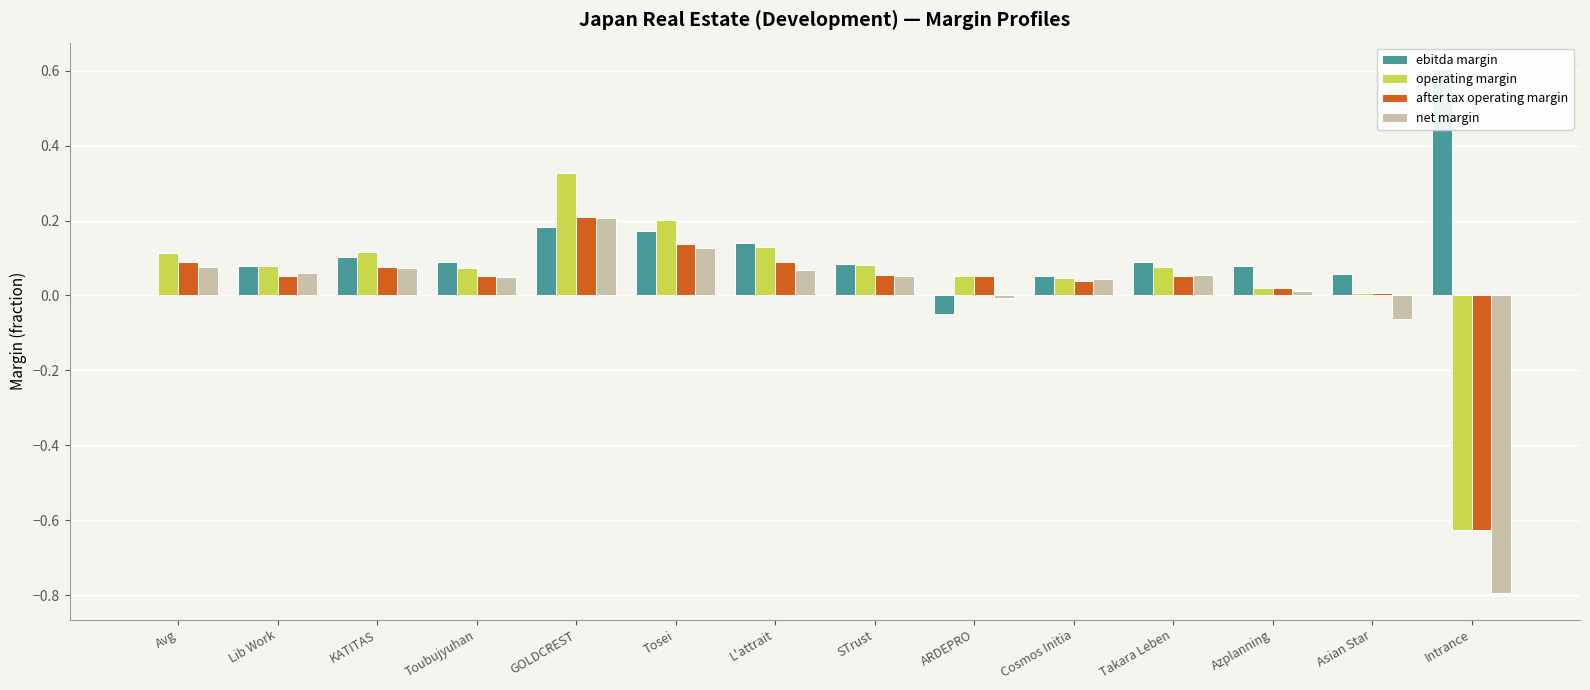

List the series in order of their overall mean, lowest first.

net margin, after tax operating margin, operating margin, ebitda margin